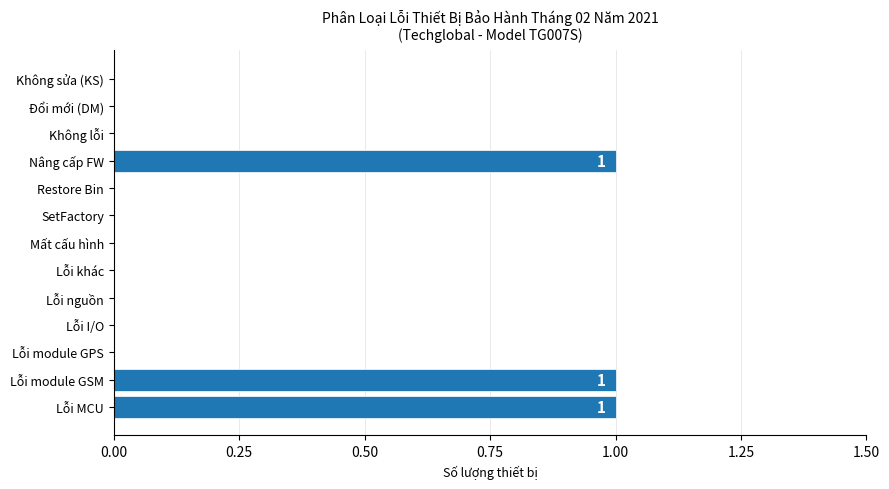

Which has a higher value, Lỗi I/O or Lỗi module GSM?

Lỗi module GSM